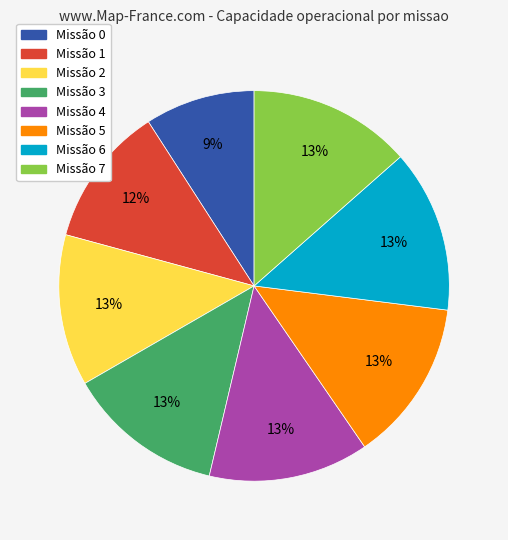

Is there a majority slice in this chart?

No